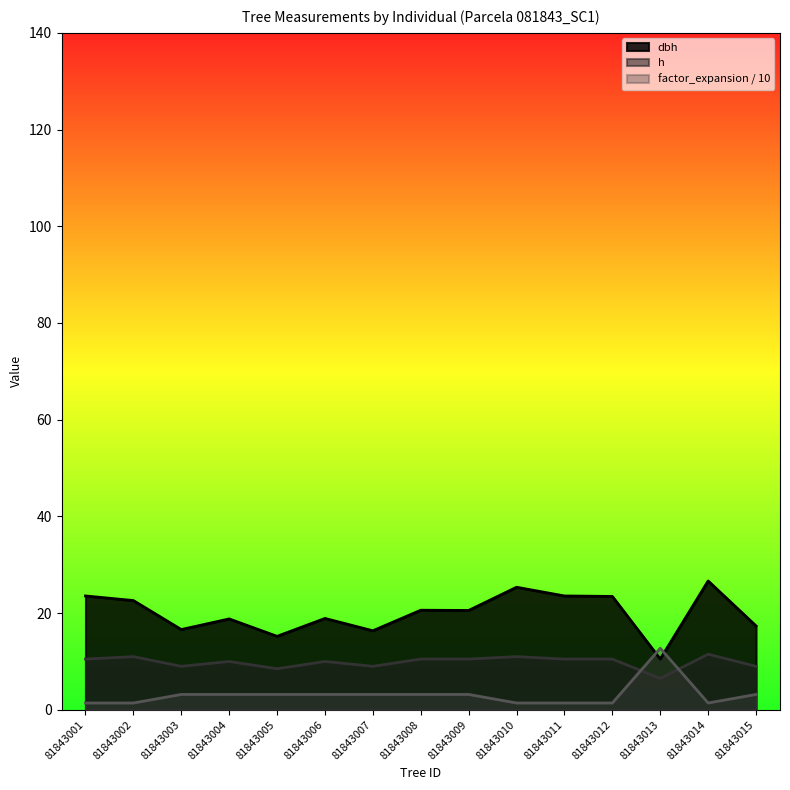

Reading left to right, what are all the values shown in this chart?

dbh: 23.6	22.6	16.6	18.8	15.2	18.9	16.4	20.6	20.6	25.4	23.6	23.4	10.5	26.6	17.4
h: 10.5	11.0	9.0	10.0	8.5	10.0	9.0	10.5	10.5	11.0	10.5	10.5	6.5	11.5	9.0
factor_expansion: 1.4	1.4	3.2	3.2	3.2	3.2	3.2	3.2	3.2	1.4	1.4	1.4	12.7	1.4	3.2